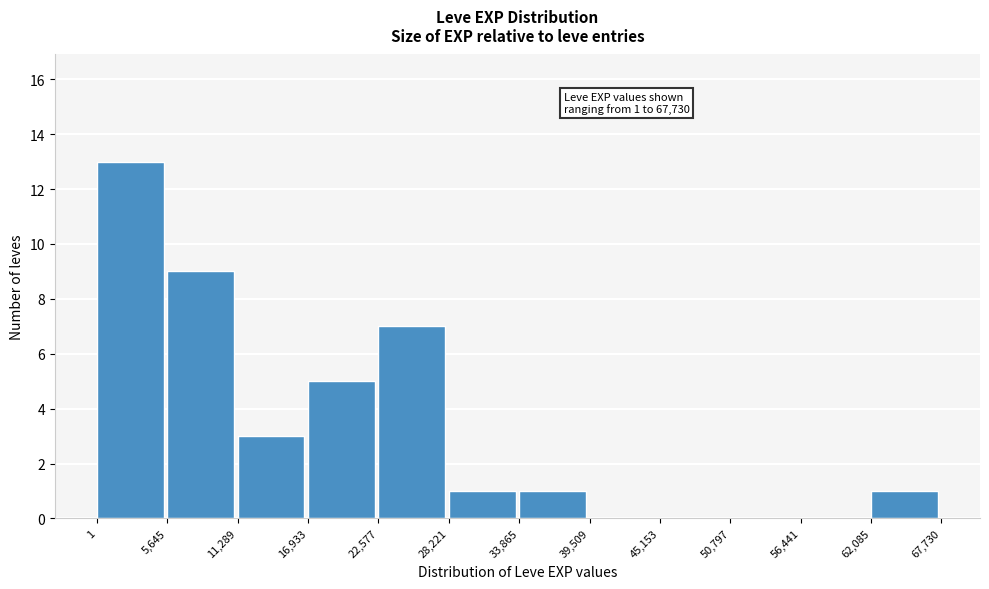

Which range on the x-axis has the tallest bar?

1 to 5,645